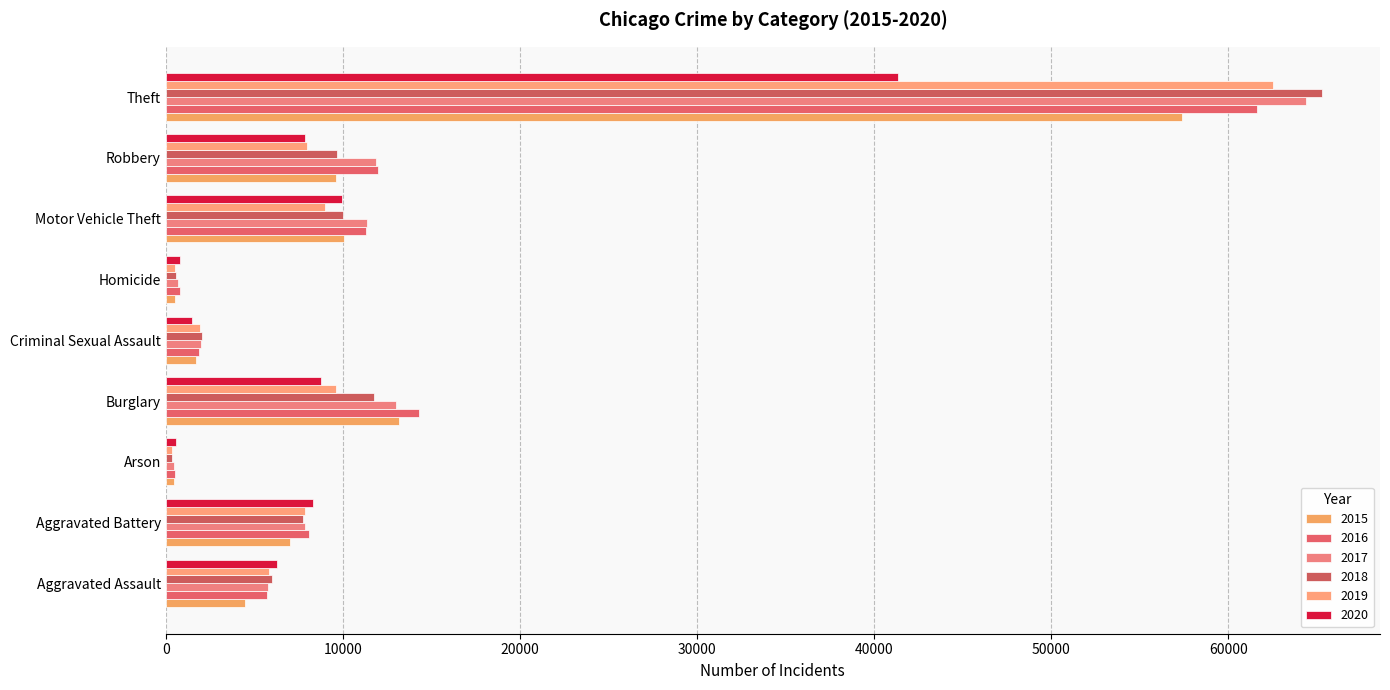

How many distinct data groups are displayed?

6